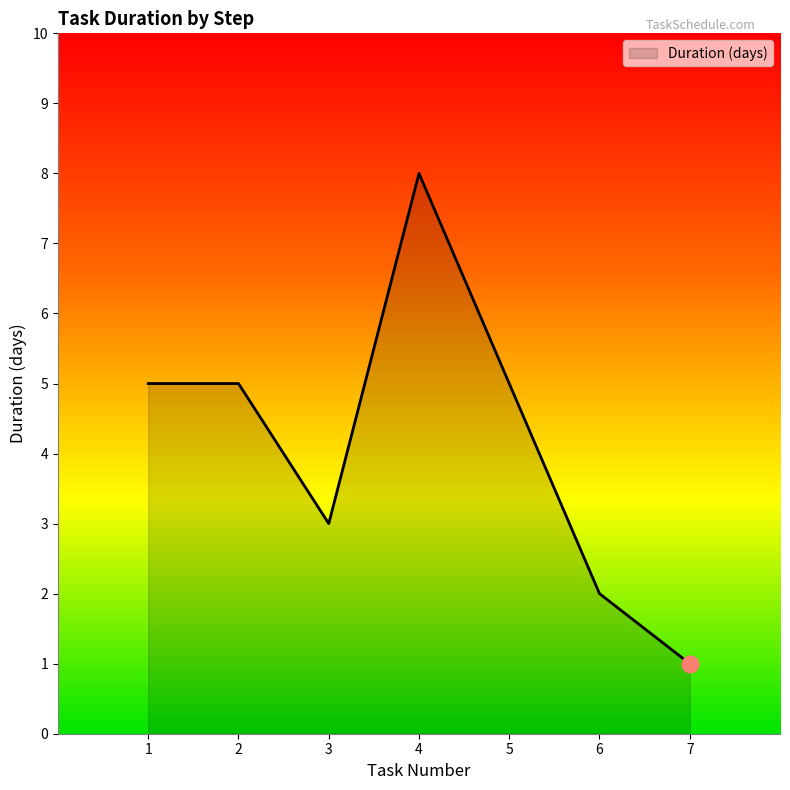

How many interior local valleys (lower than both neighbors) does the data have?

1